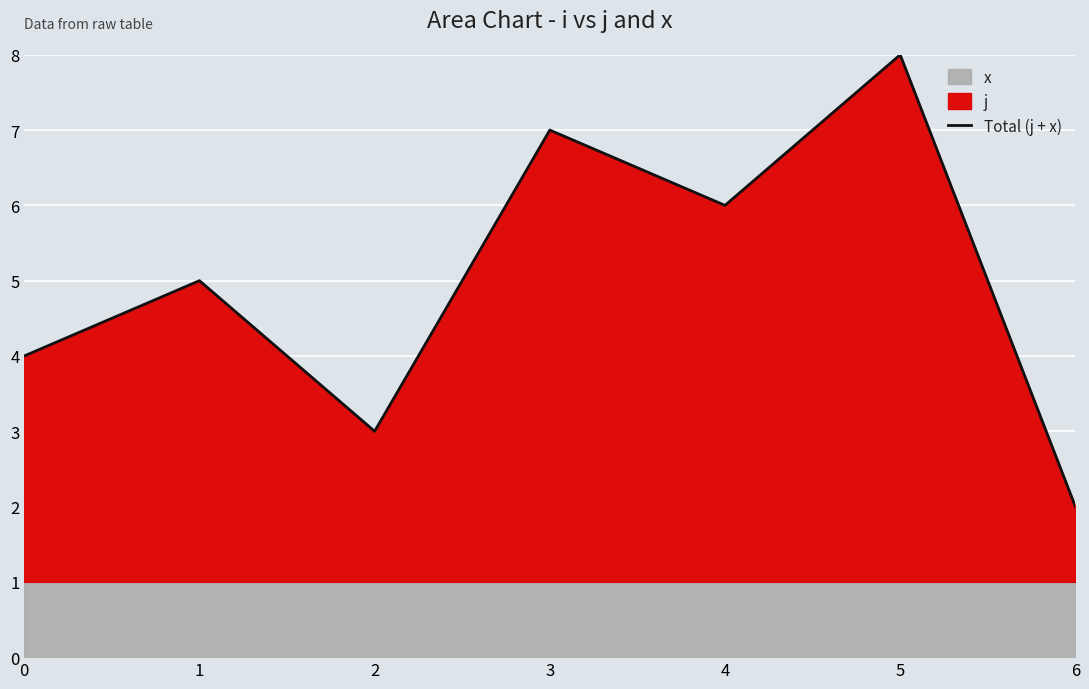

What is the value of the 2nd point from the left?

5